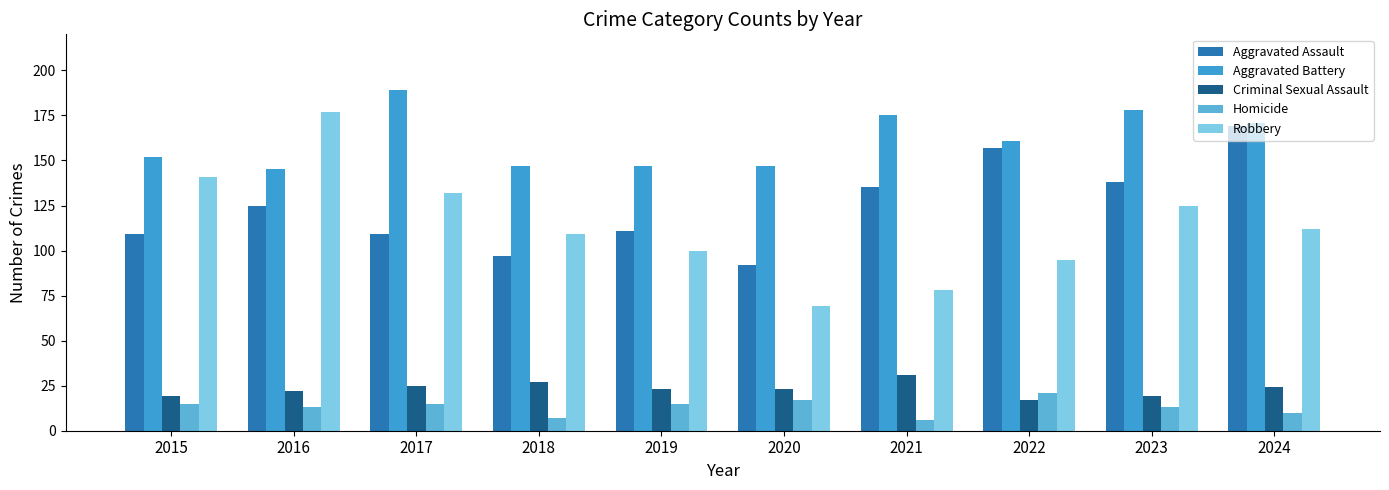

Reading left to right, transcribe all the data shown in this chart.

Aggravated Assault: 2015=109	2016=125	2017=109	2018=97	2019=111	2020=92	2021=135	2022=157	2023=138	2024=169
Aggravated Battery: 2015=152	2016=145	2017=189	2018=147	2019=147	2020=147	2021=175	2022=161	2023=178	2024=171
Criminal Sexual Assault: 2015=19	2016=22	2017=25	2018=27	2019=23	2020=23	2021=31	2022=17	2023=19	2024=24
Homicide: 2015=15	2016=13	2017=15	2018=7	2019=15	2020=17	2021=6	2022=21	2023=13	2024=10
Robbery: 2015=141	2016=177	2017=132	2018=109	2019=100	2020=69	2021=78	2022=95	2023=125	2024=112